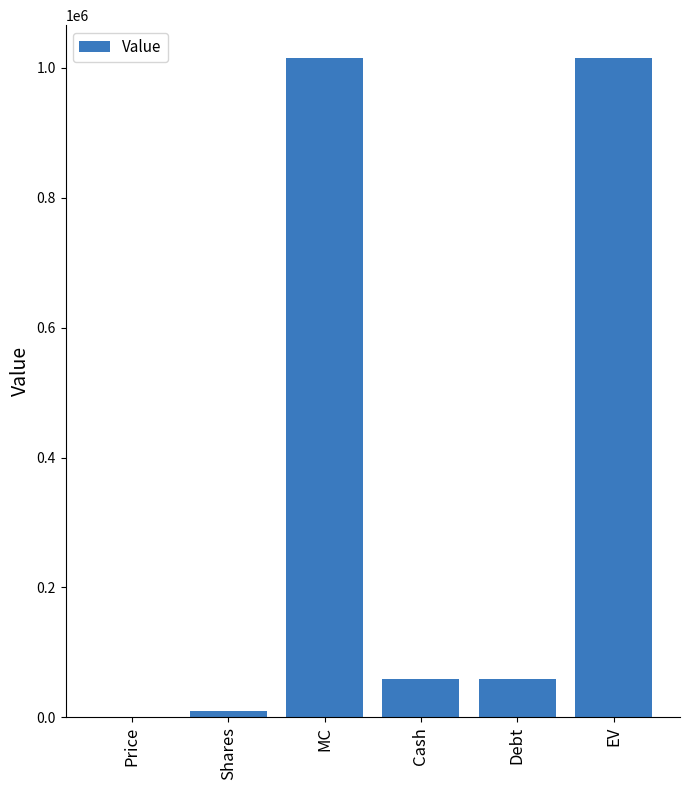

Approximately how many times larger is the value at MC compared to Debt?

17.2